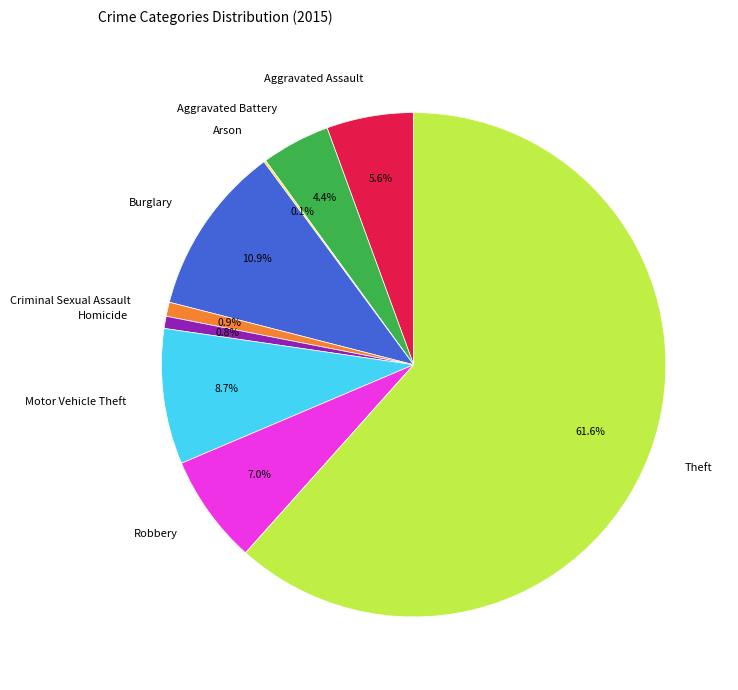

Which slice is the largest?

Theft